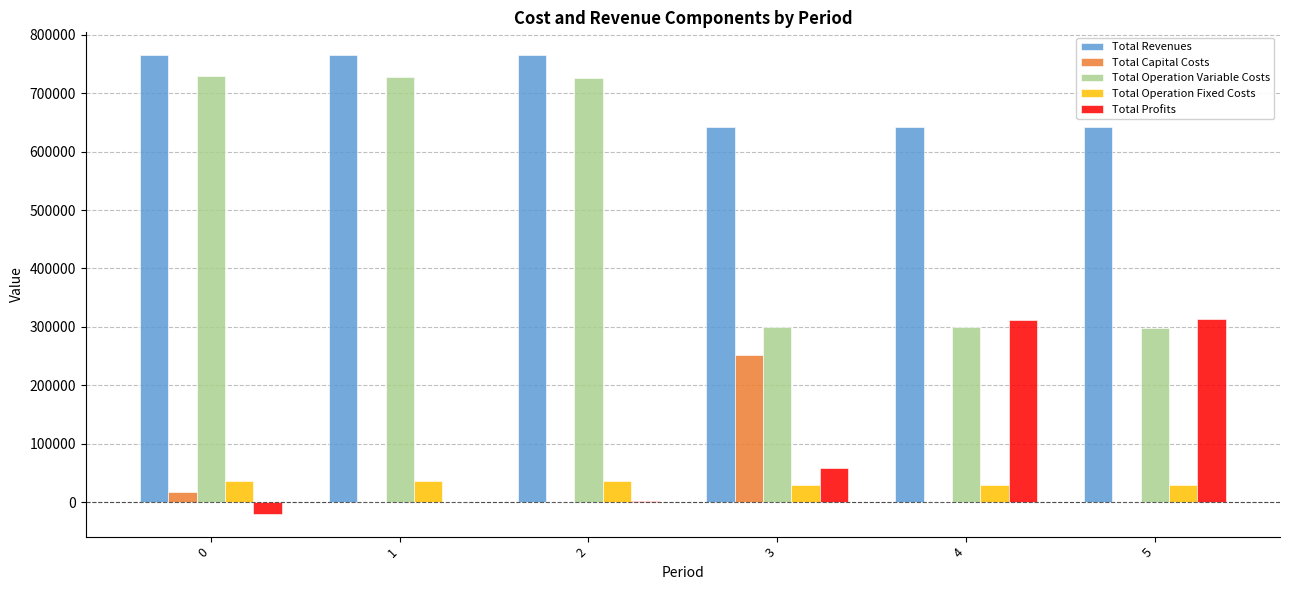

The value of Total Operation Variable Costs at 5 is 298355.2. True or false?

True